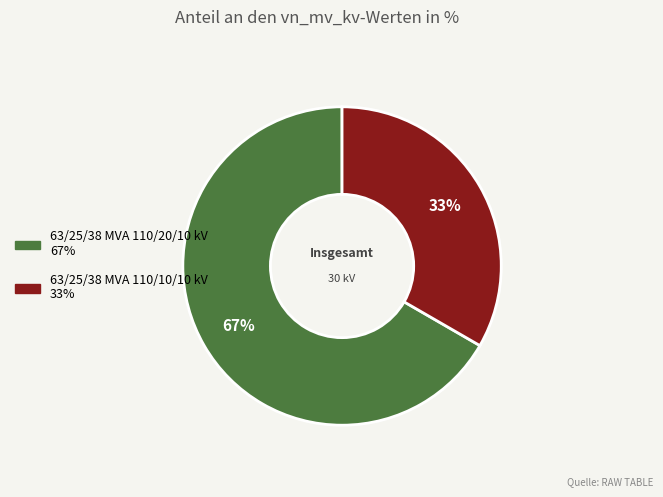

The 63/25/38 MVA 110/10/10 kV slice represents 33% of the pie. True or false?

True